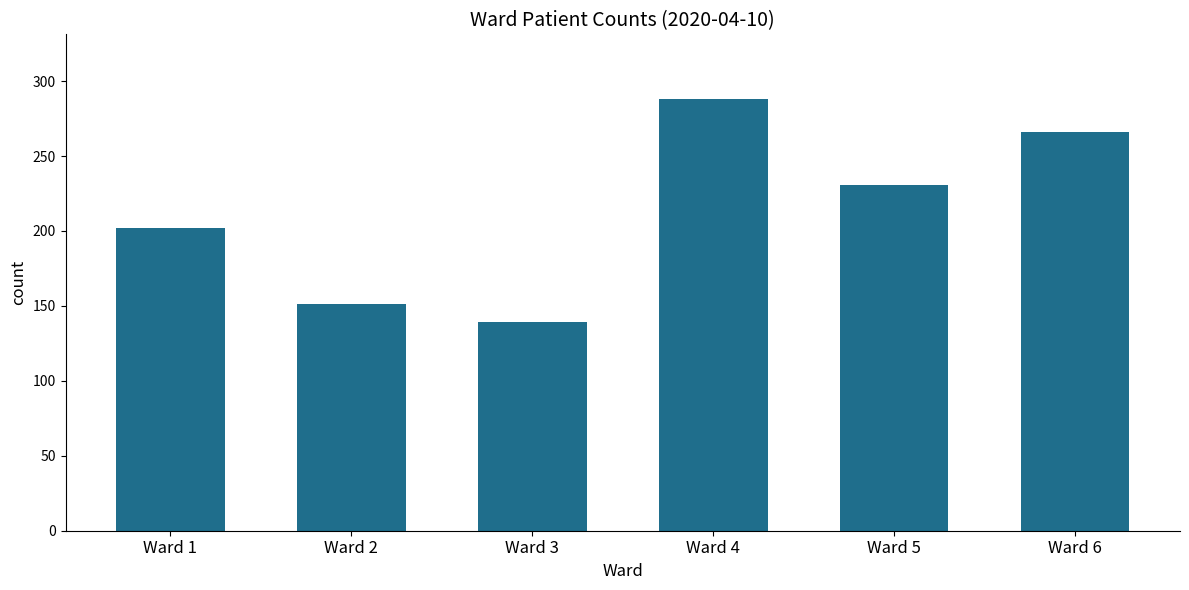

What is the average value?

213